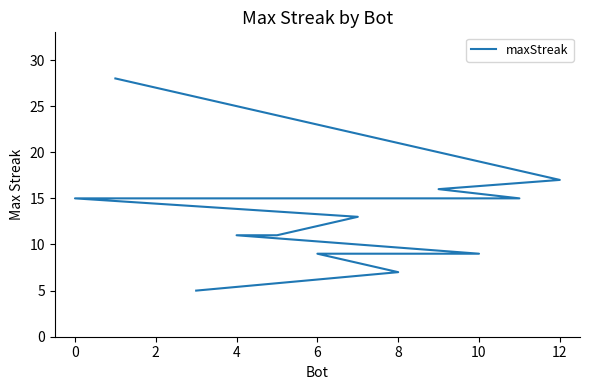

What is the sum of all values?

171